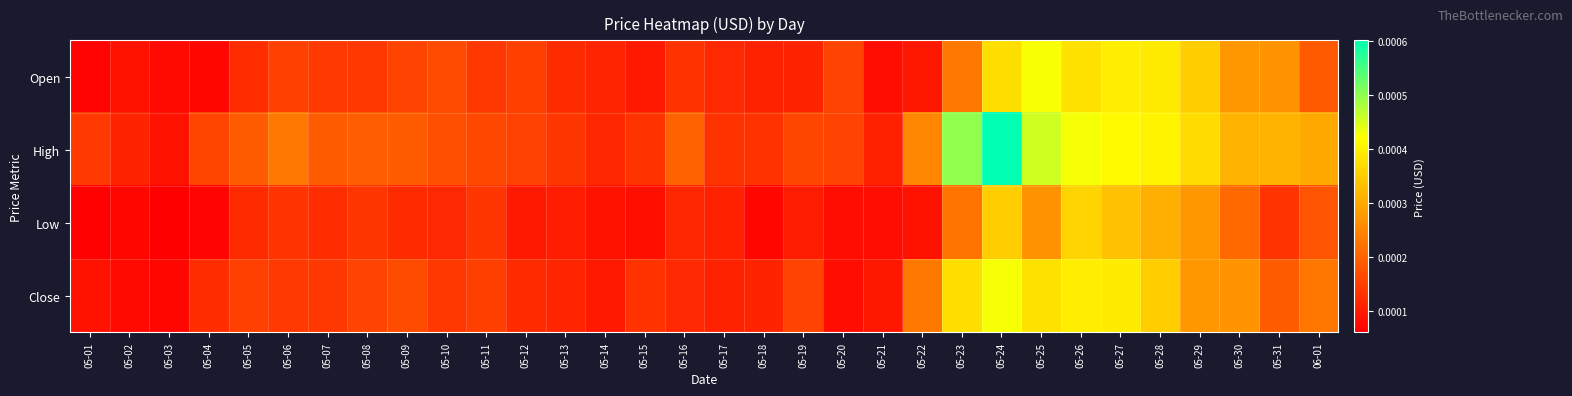

At how many categories does at least one series exceed 0?

32